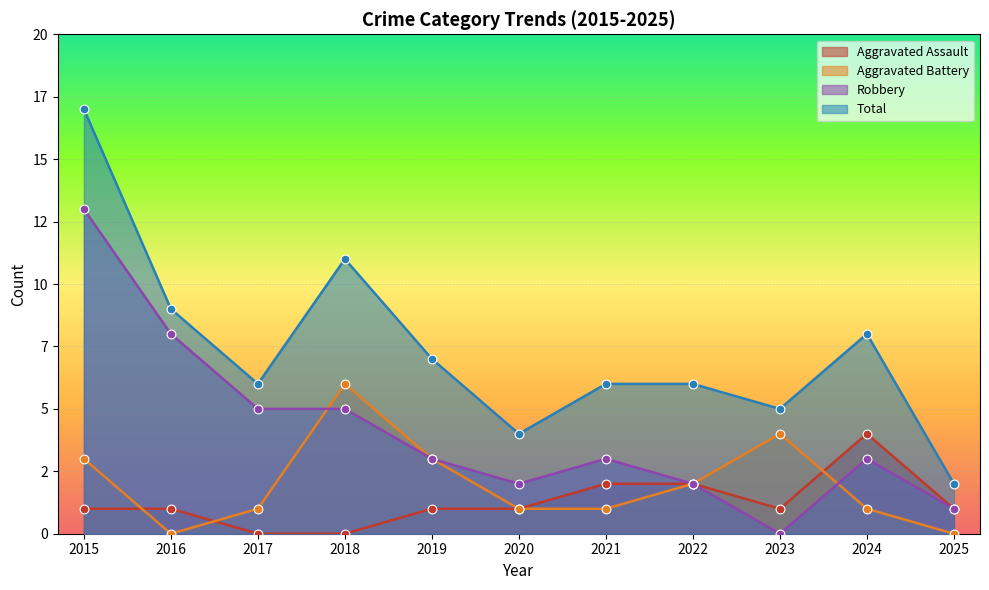

Which series contains the lowest Y value?

Aggravated Assault